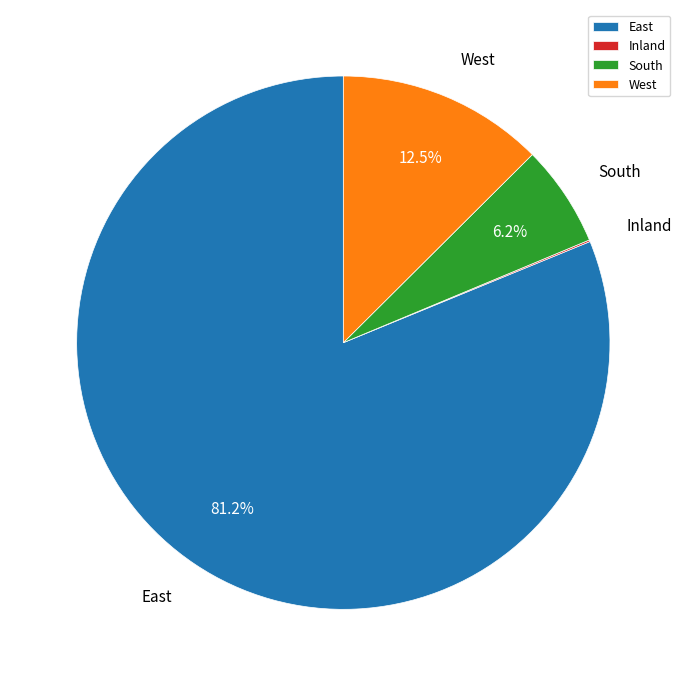

What portion of the pie excludes East?

18.8%